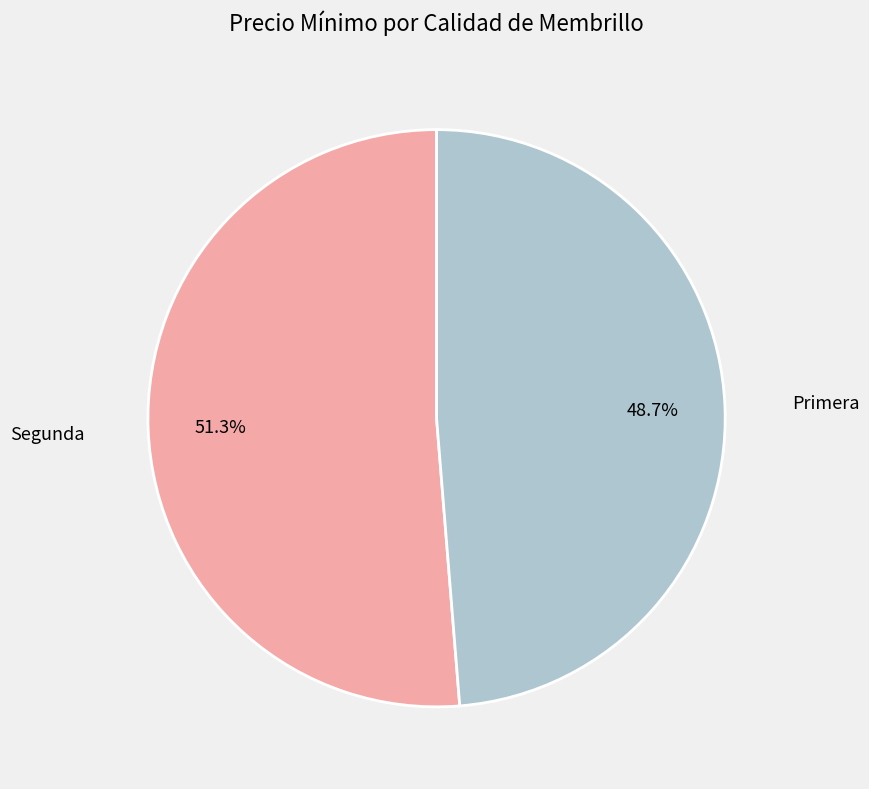

Is there a majority slice in this chart?

Yes